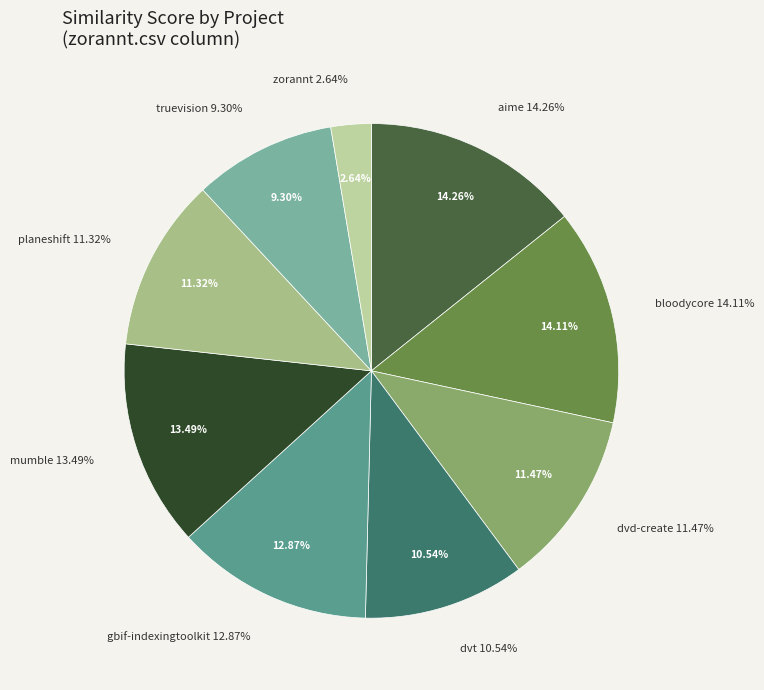

To the nearest percent, what portion does zorannt.csv represent?

3%